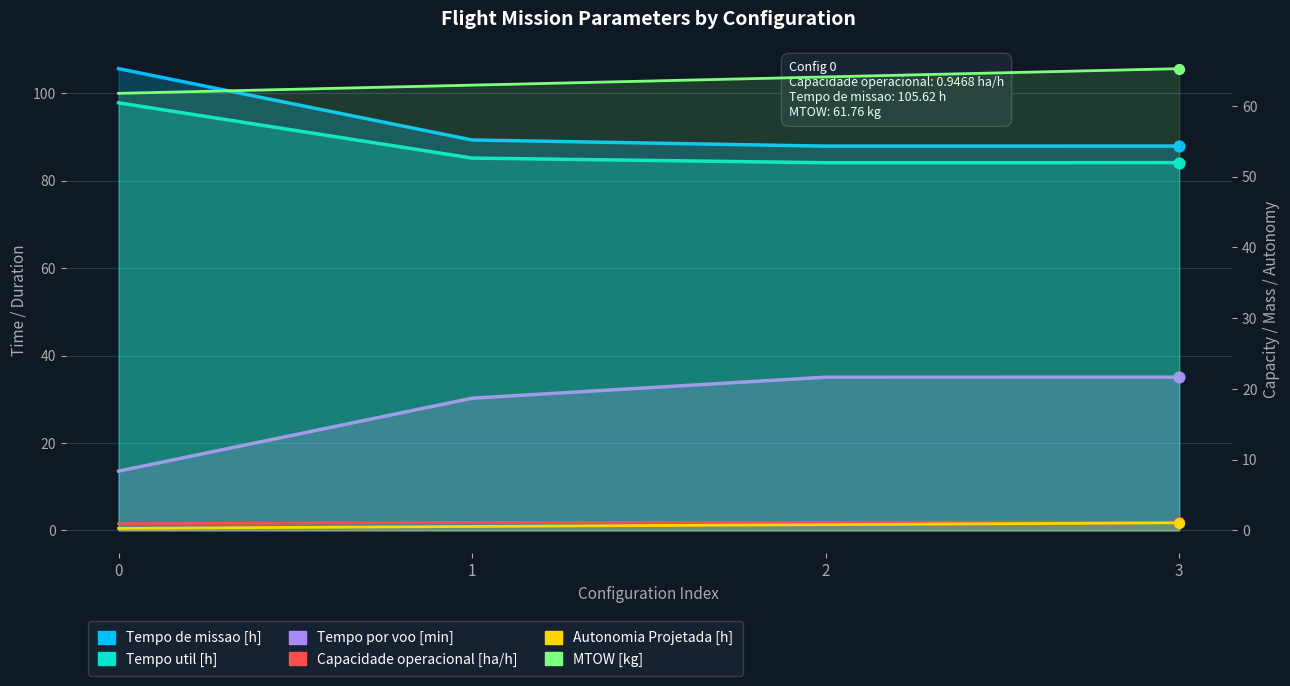

Which series has the widest spread of Y values?

Tempo por voo [min]